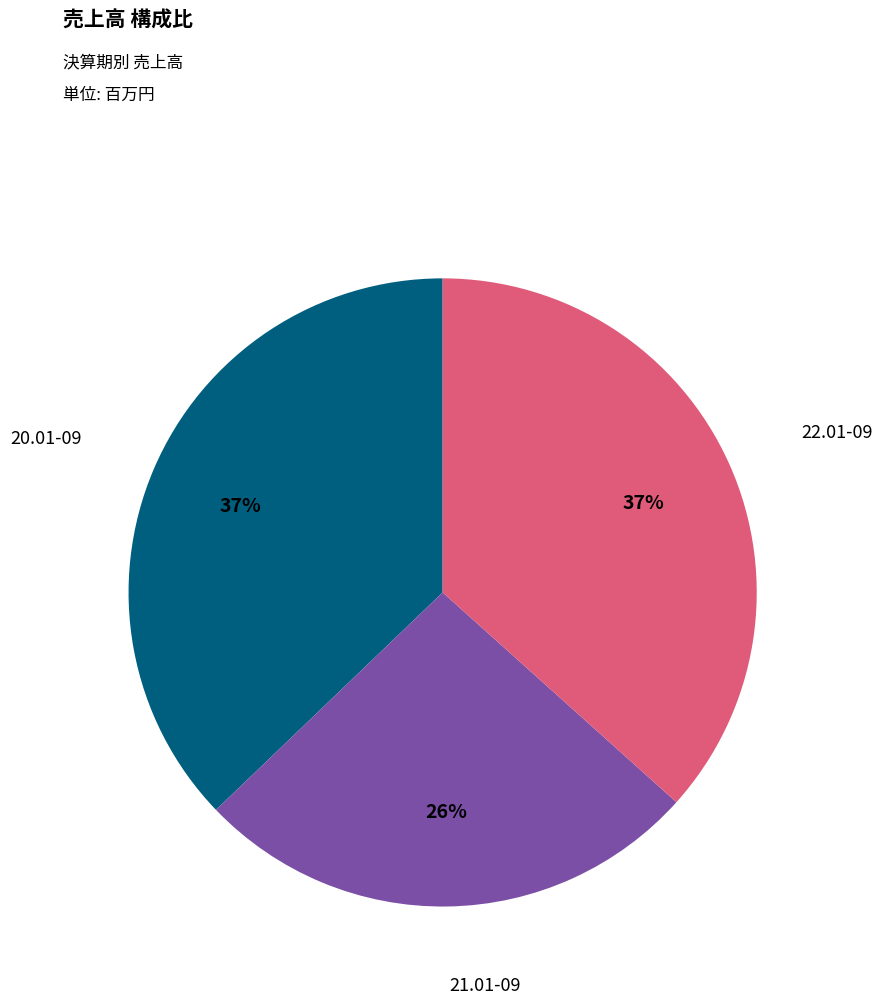

To the nearest percent, what is the average slice percentage?

33%